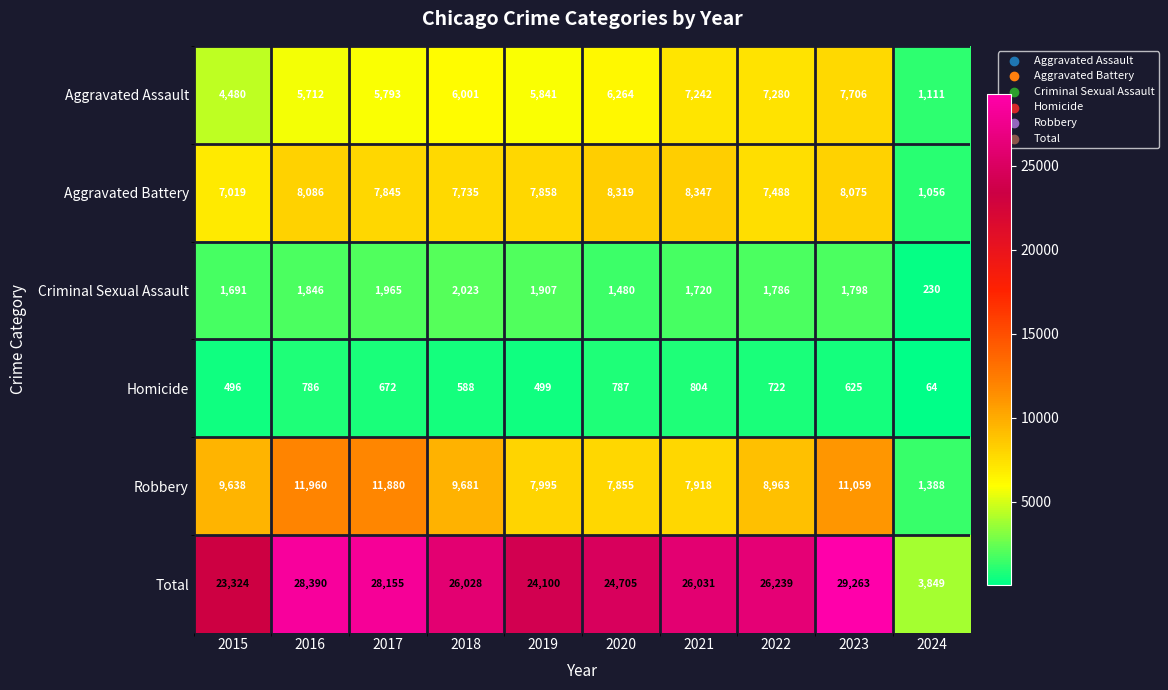

Between 2016 and 2024, which series saw the biggest shift?

Total